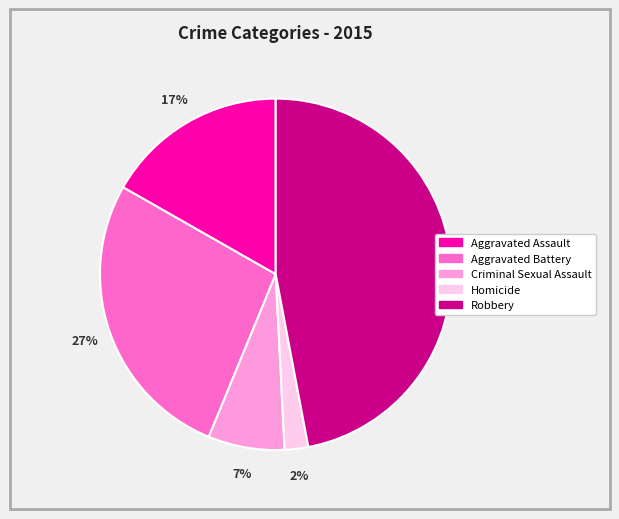

To the nearest percent, what is the difference between the Criminal Sexual Assault and Homicide slice percentages?

5%